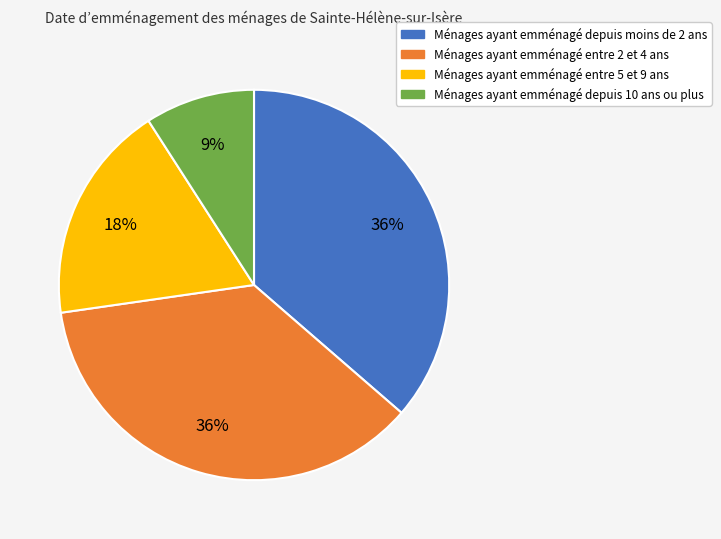

Is there any slice that represents more than half of the pie?

No